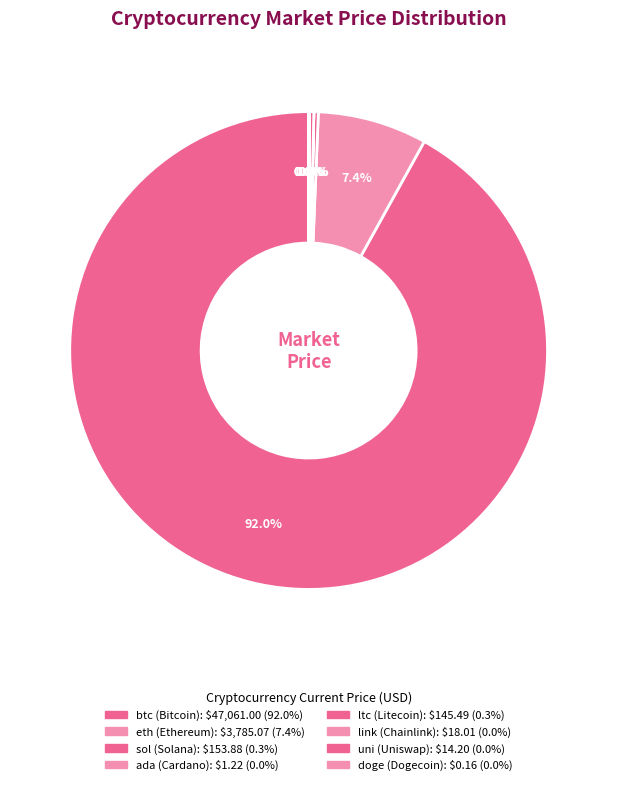

Is it true that uni is 0% of the pie?

True